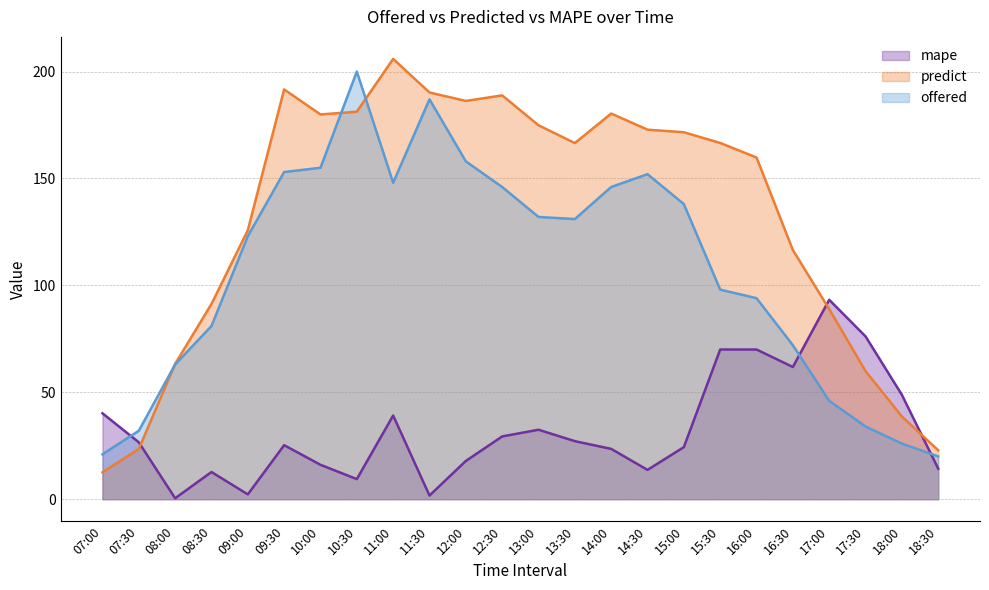

What is the average value of the offered series?

106.5